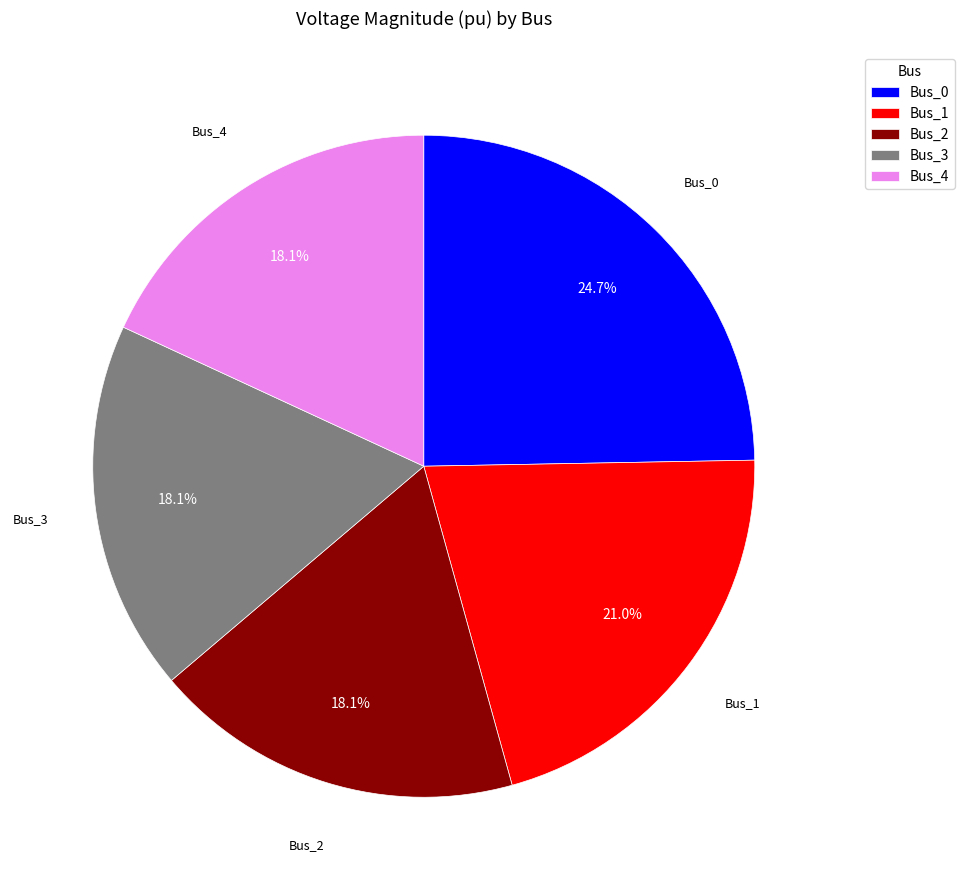

To the nearest percent, what is the average slice percentage?

20%